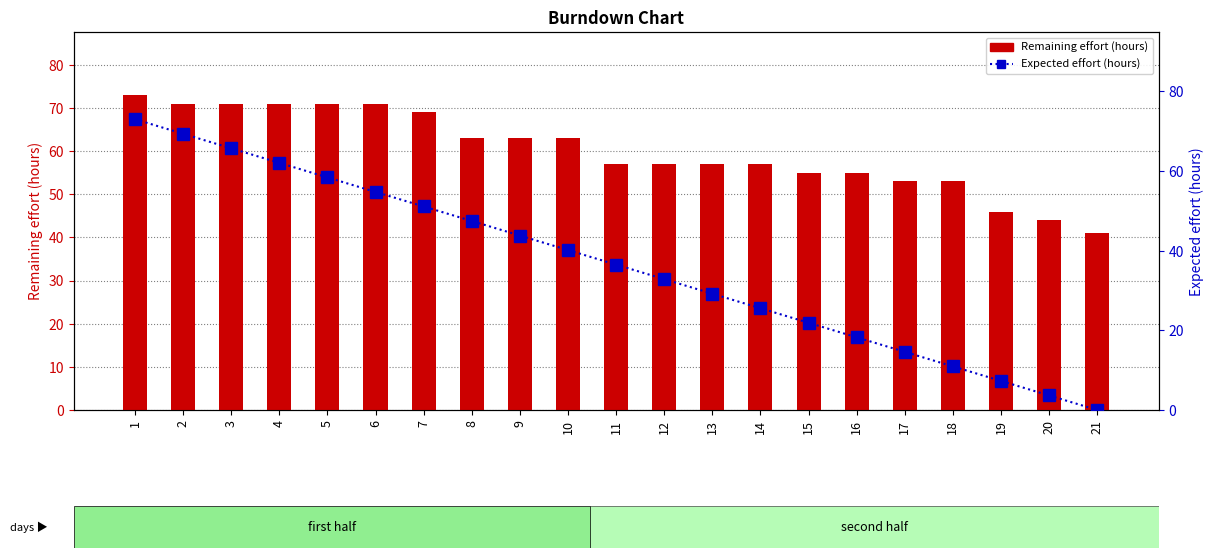

What is the sum of all Remaining effort (hours) values?

1261.0